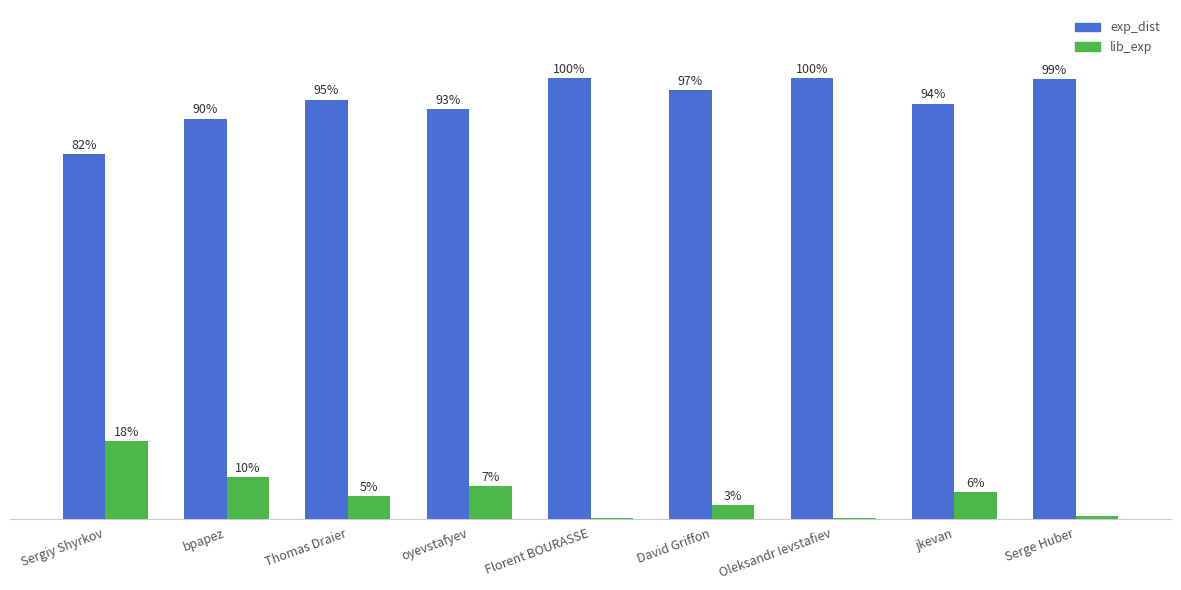

What are all the series names shown in the legend?

exp_dist, lib_exp